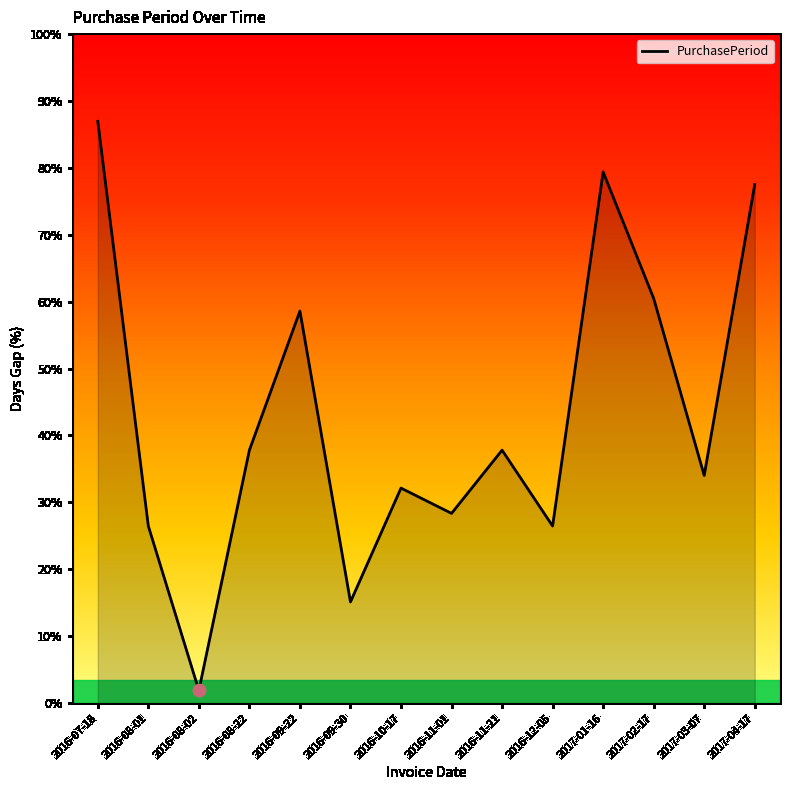

Which has a higher value, 2016-07-18 or 2017-01-16?

2016-07-18